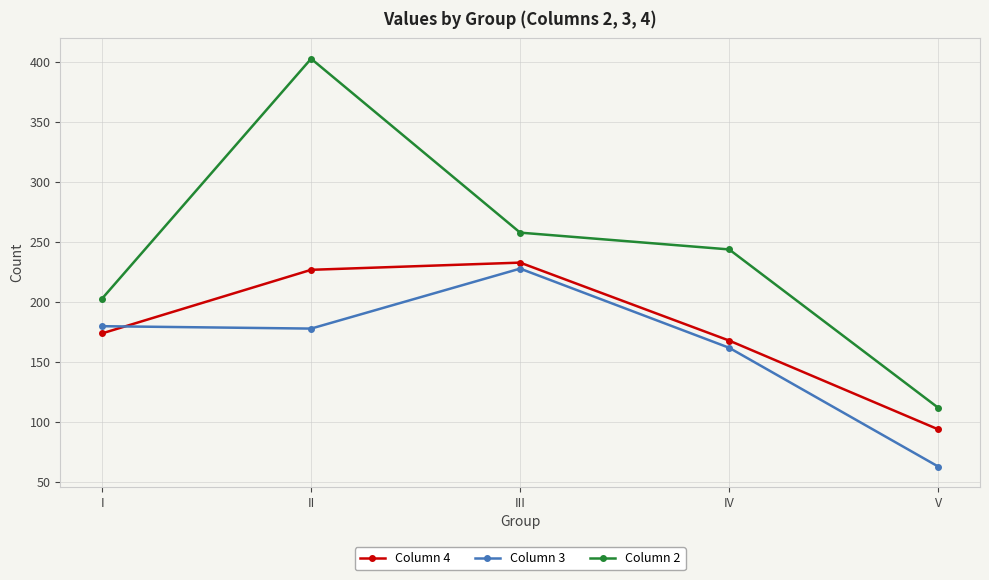

What is the difference between the Column 3 values at II and I?

2